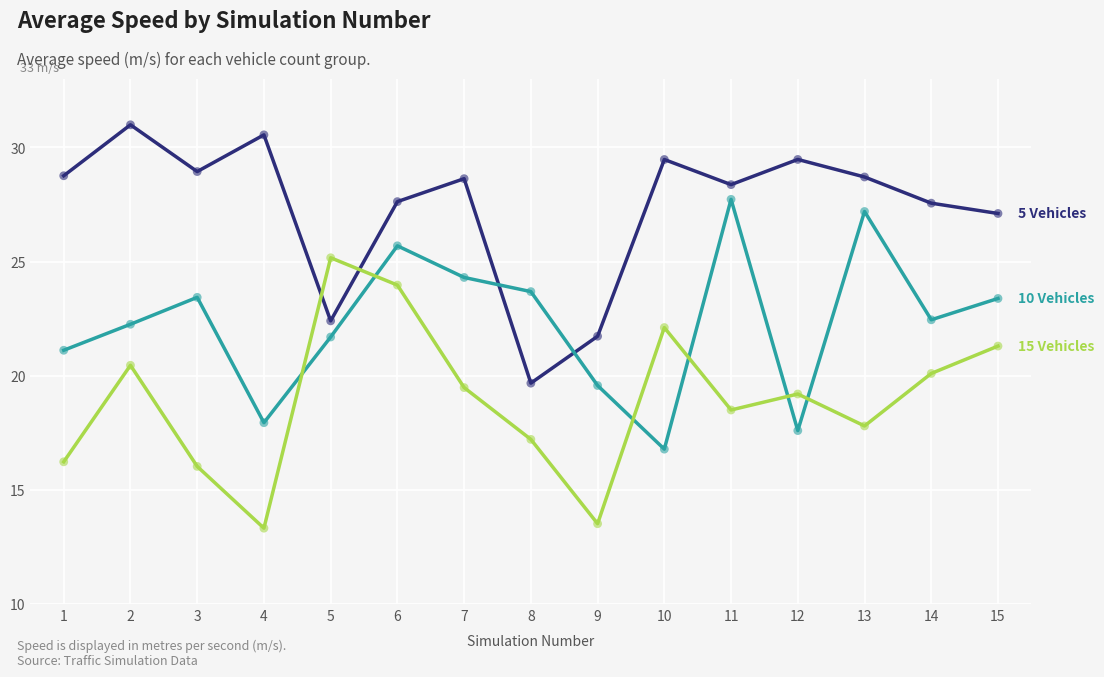

What is the spread (max minus min) of values at 2?

10.5